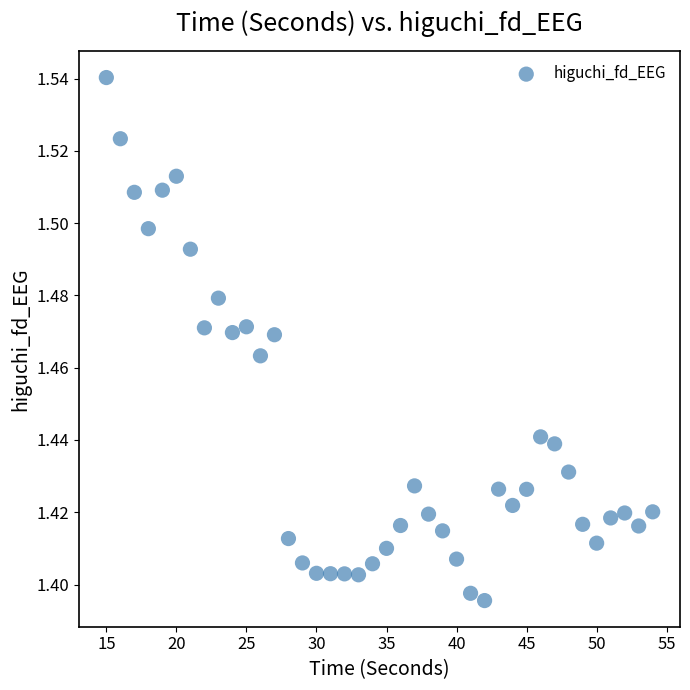

What is the range of X values (max minus min)?

39.0